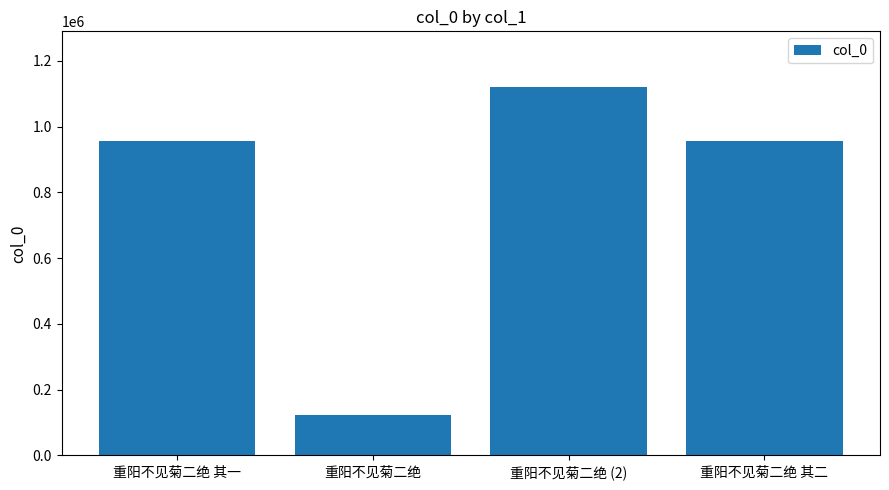

What value does the data have at 重阳不见菊二绝 其二, to the nearest 10?

956050